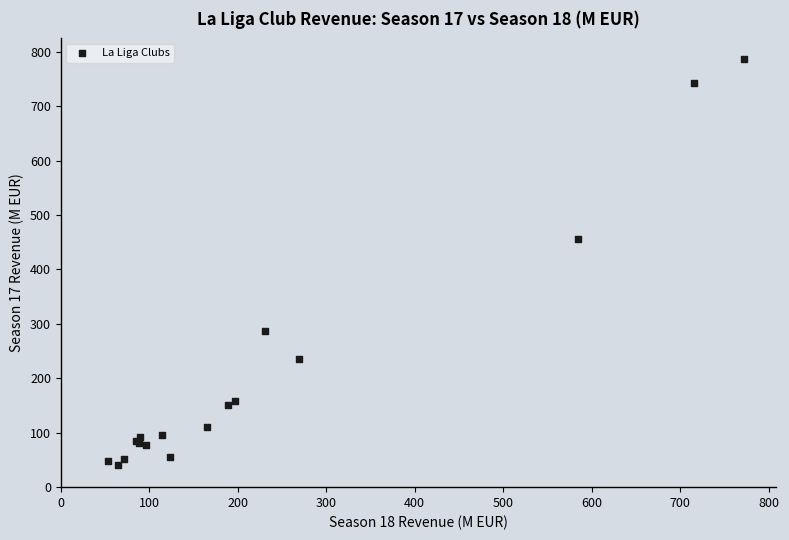

What Y value in the scatter plot is closest to 413?

456.7